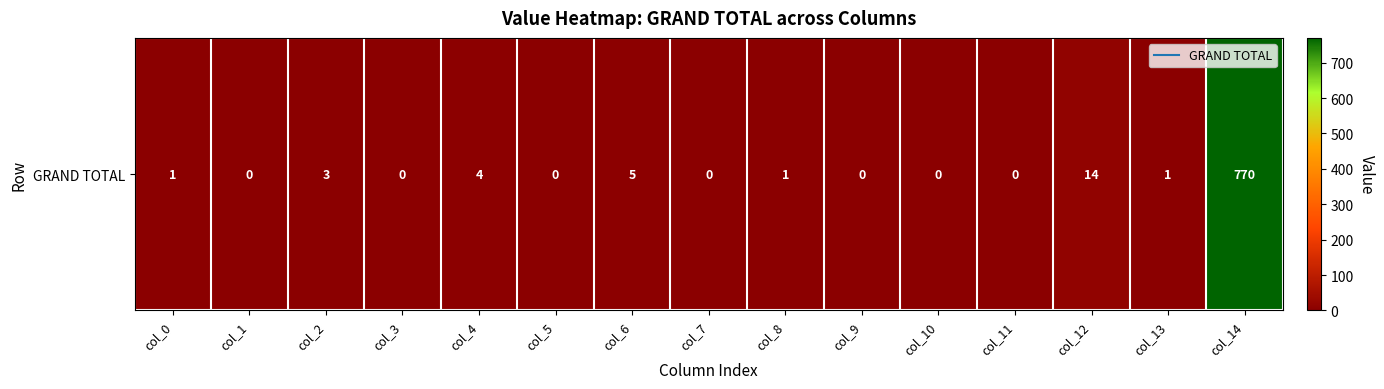

At which label does the data first exceed 1?

col_2